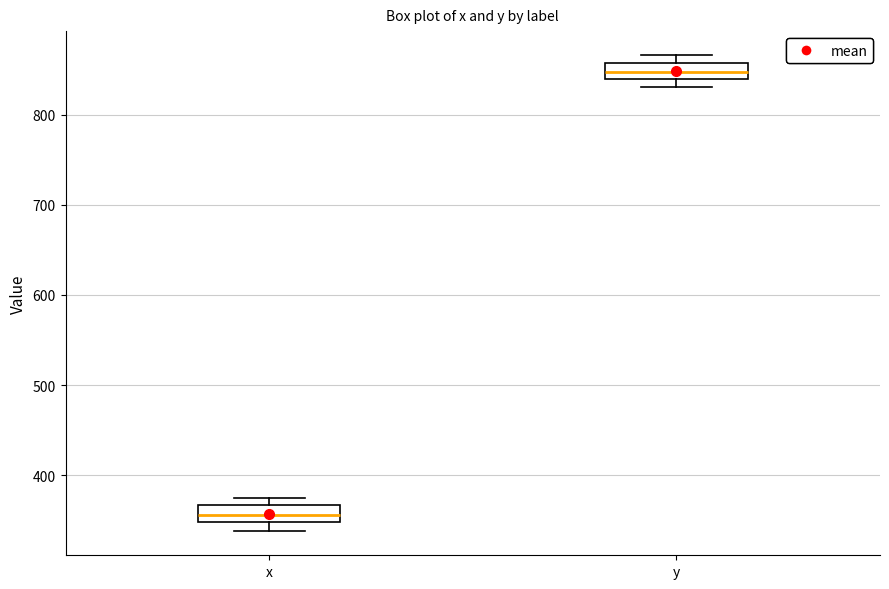

Reading left to right, read every box against the y-axis: the position of its median line, the range the box covers, and the ends of its whiskers. The values are not printed on the chart, so give them approximately, as read against the axis.

x: median 360, box 350 to 370, whiskers 340 to 380
y: median 850, box 840 to 860, whiskers 830 to 870